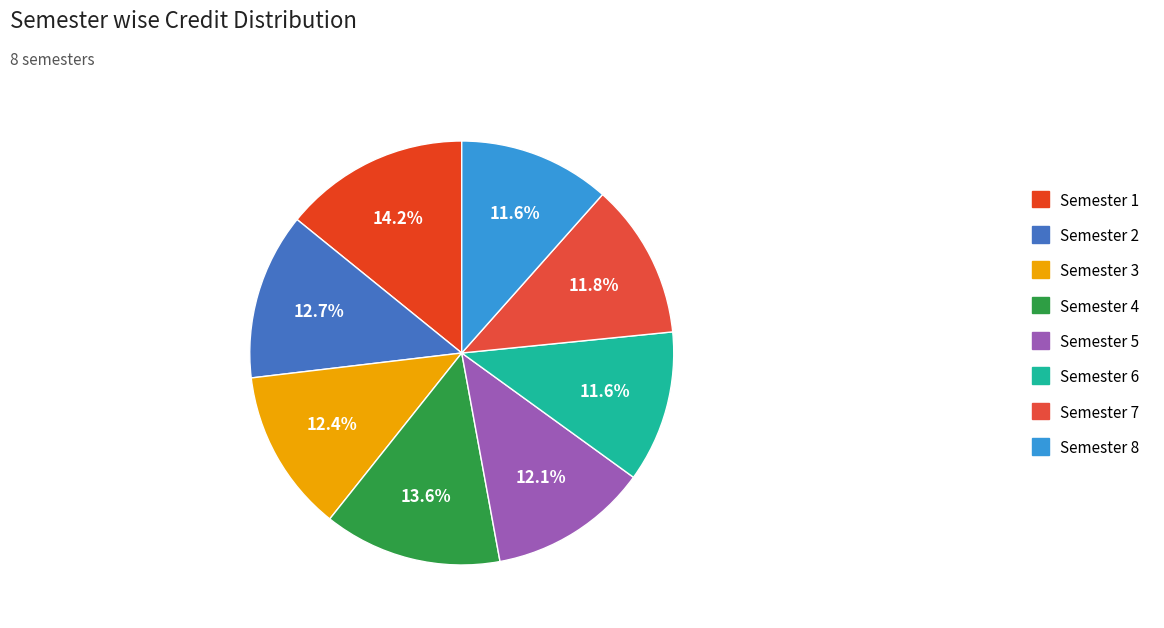

How many segments does this pie chart have?

8